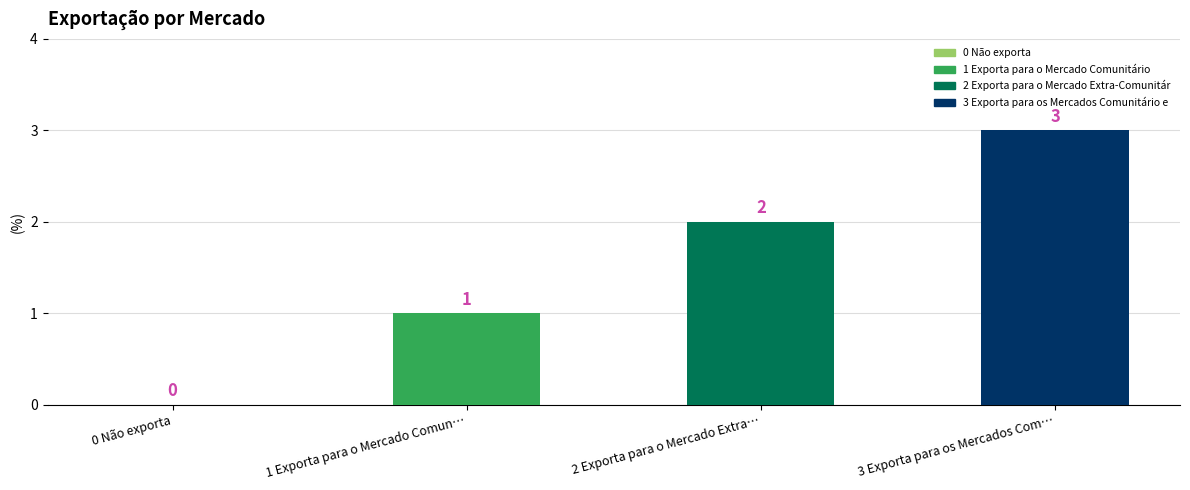

What is the sum of all values?

6